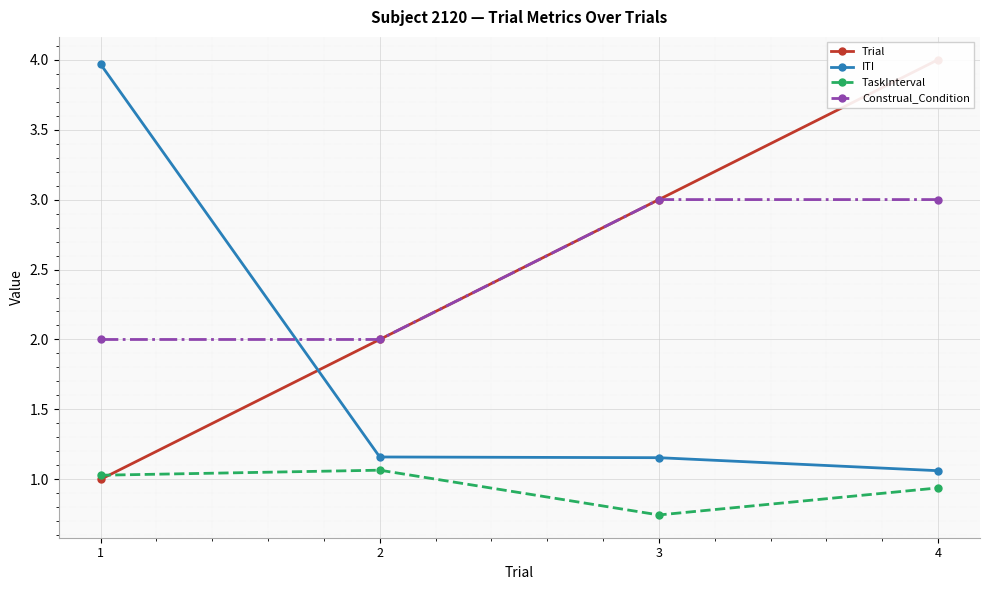

Rank the categories by ITI value from lowest to highest.

4, 3, 2, 1